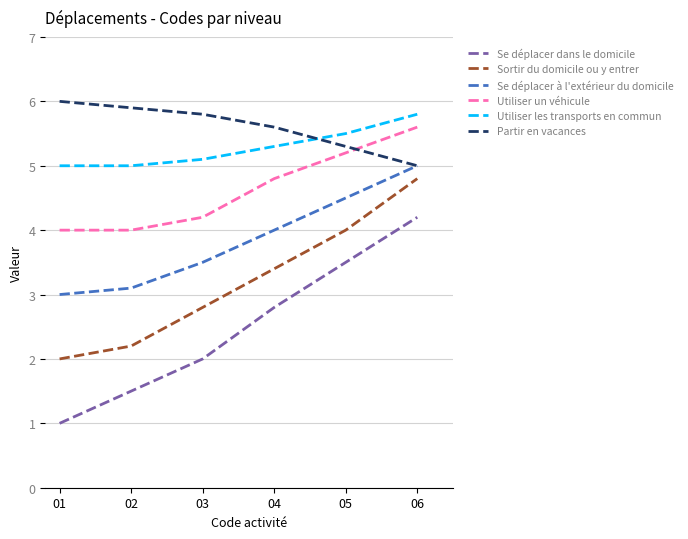

Between 03 and 05, which series saw the biggest shift?

Se déplacer dans le domicile